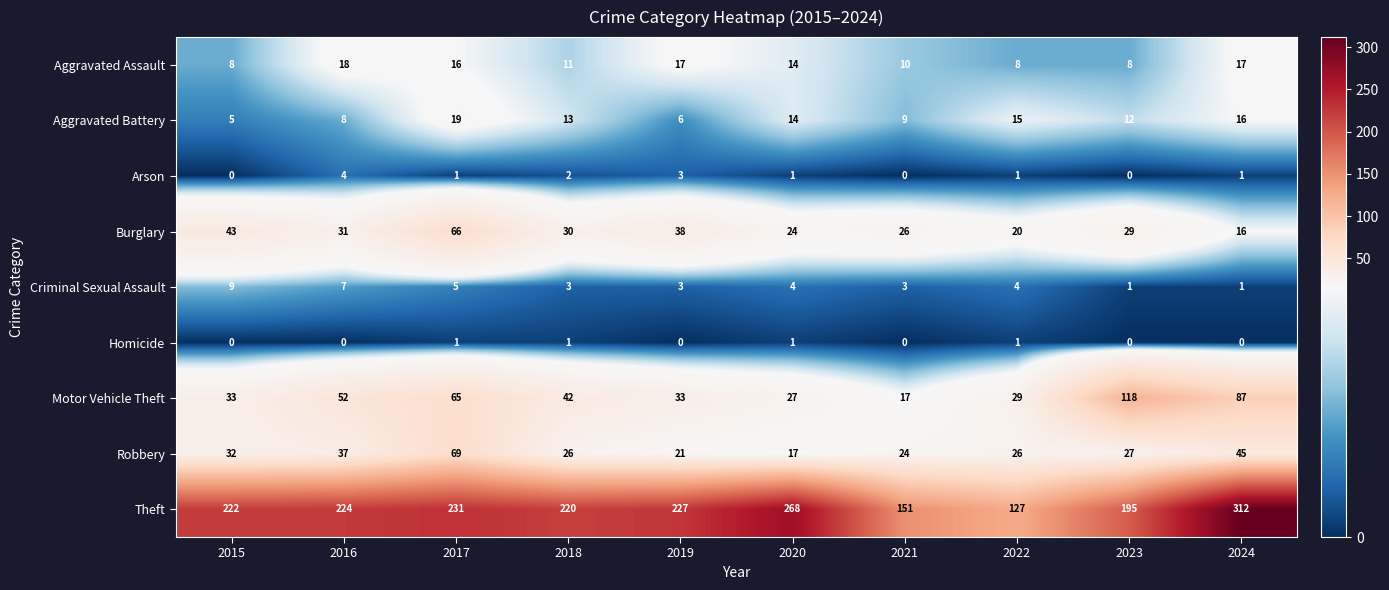

What is the difference between the second highest and second lowest values in the Burglary series?

23